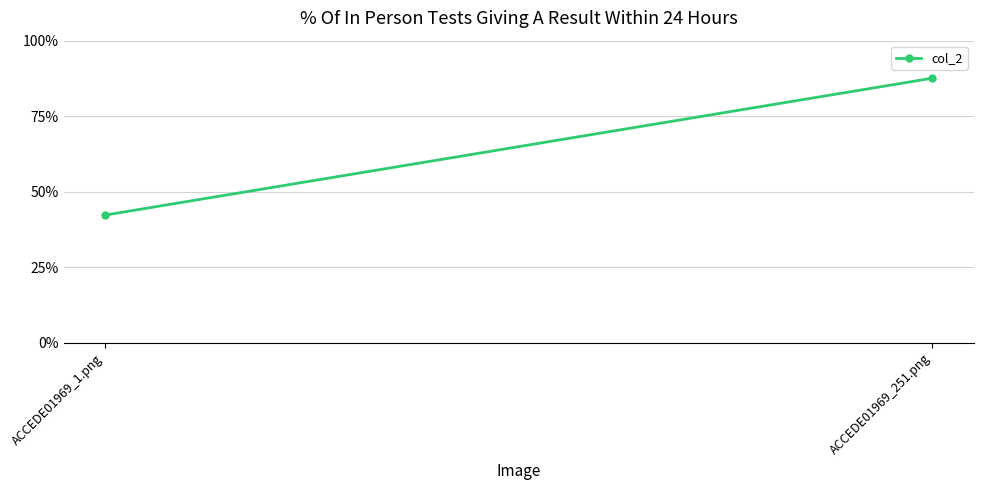

Is this an area chart (filled region under the line)?

No